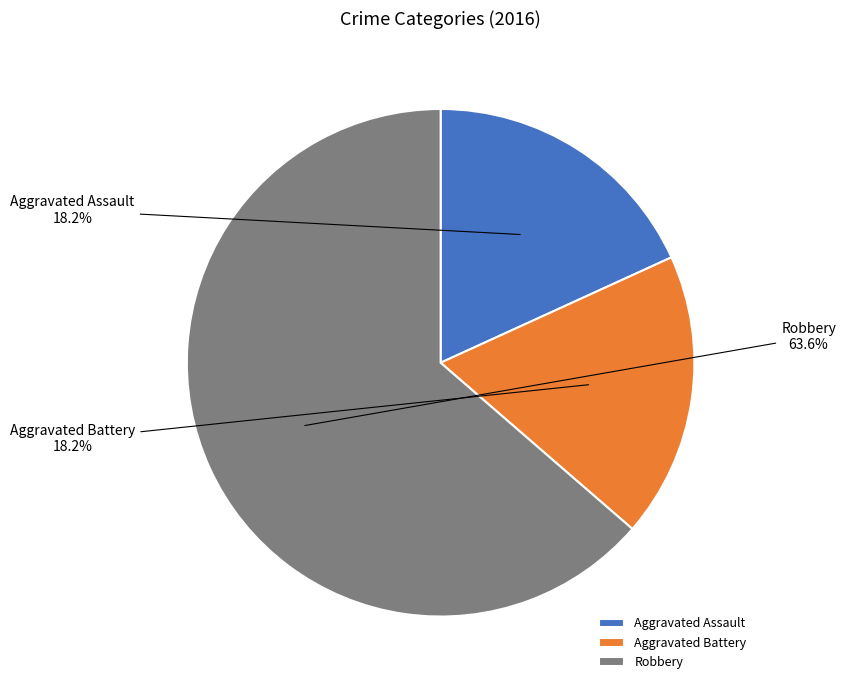

What is the total percentage of Aggravated Battery and Aggravated Assault?

36.4%